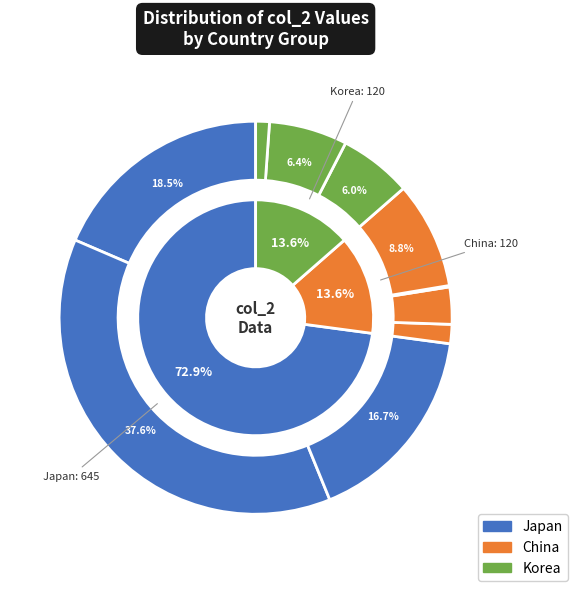

True or false: 2510 accounts for 8% of the total.

False